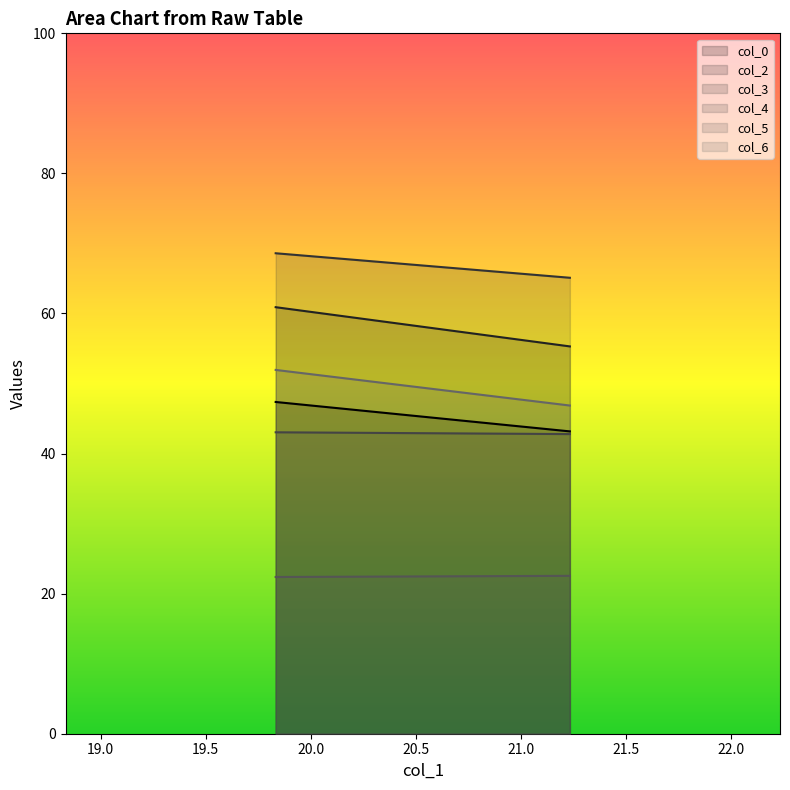

Rank the series by their maximum value, from lowest to highest.

col_5, col_4, col_0, col_6, col_2, col_3